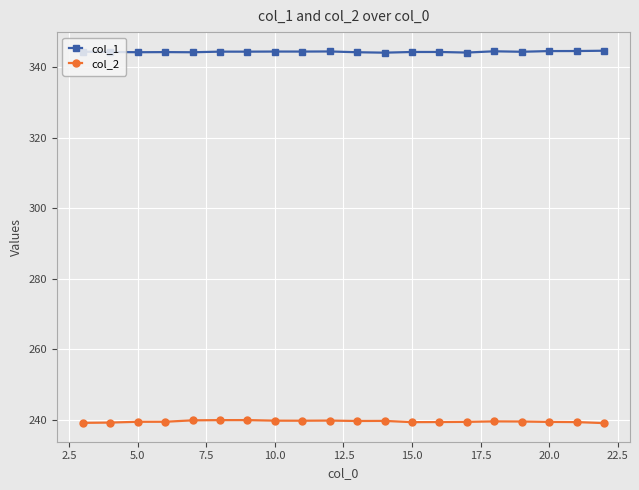

Does the chart display data point markers on the line(s)?

Yes